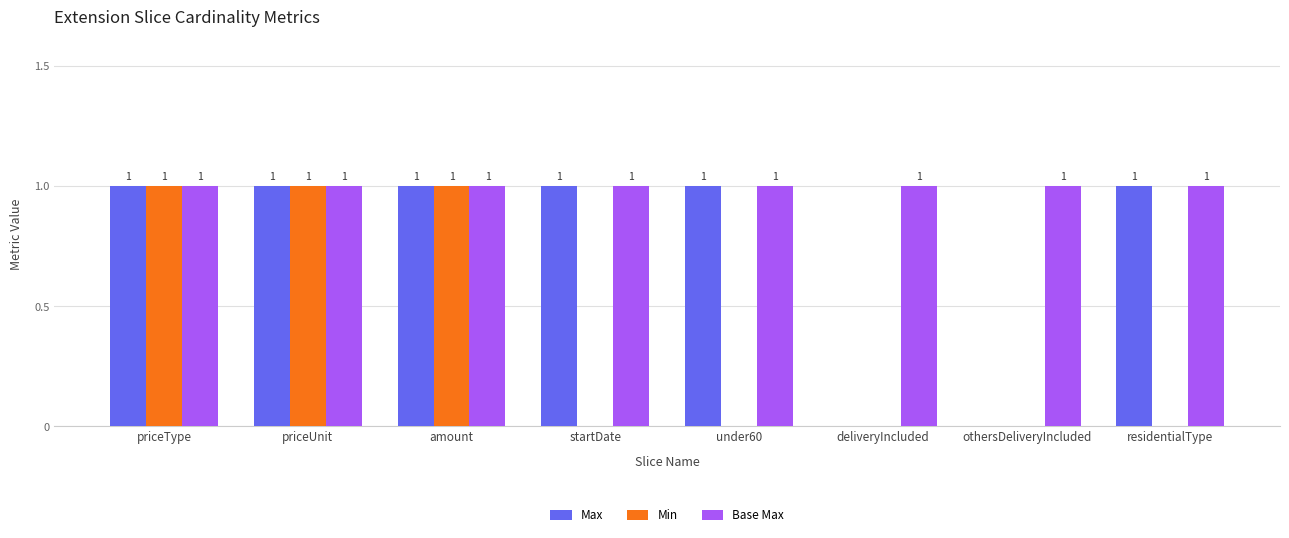

Which series has the largest total across all categories?

Base Max